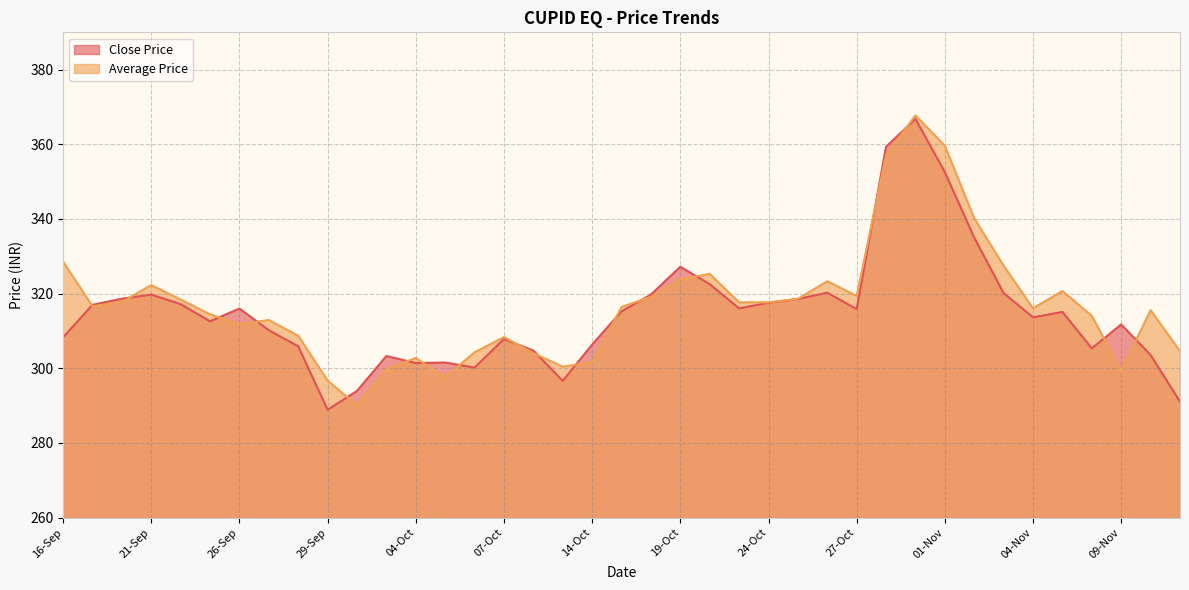

What are all the series names shown in the legend?

Close Price, Average Price